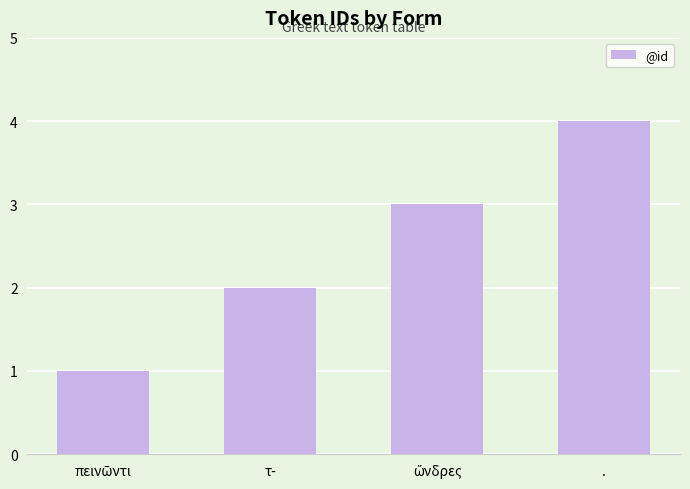

What is the change in value from τ- to .?

+2